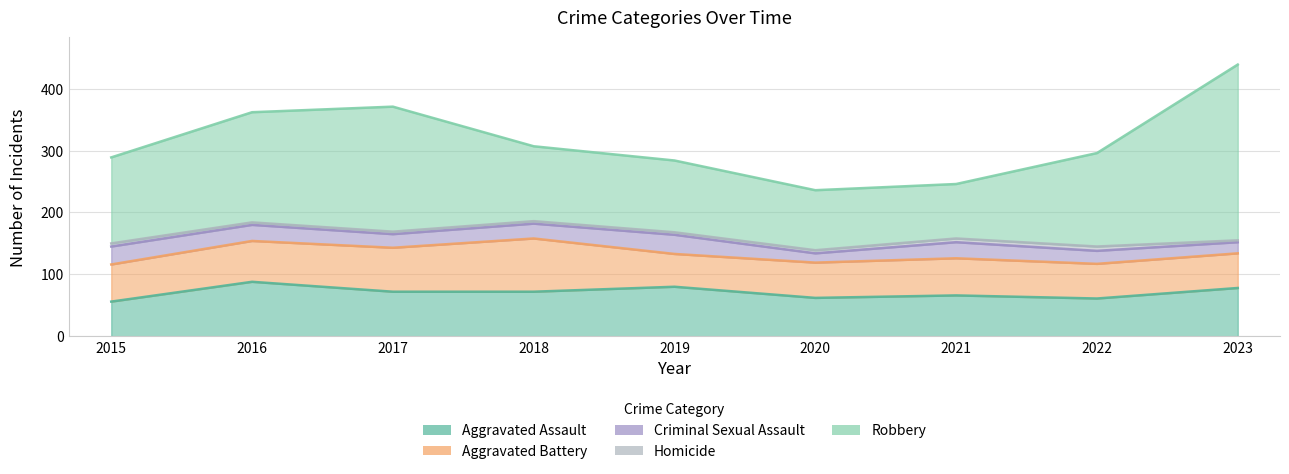

What is the average value of the Criminal Sexual Assault series?

24